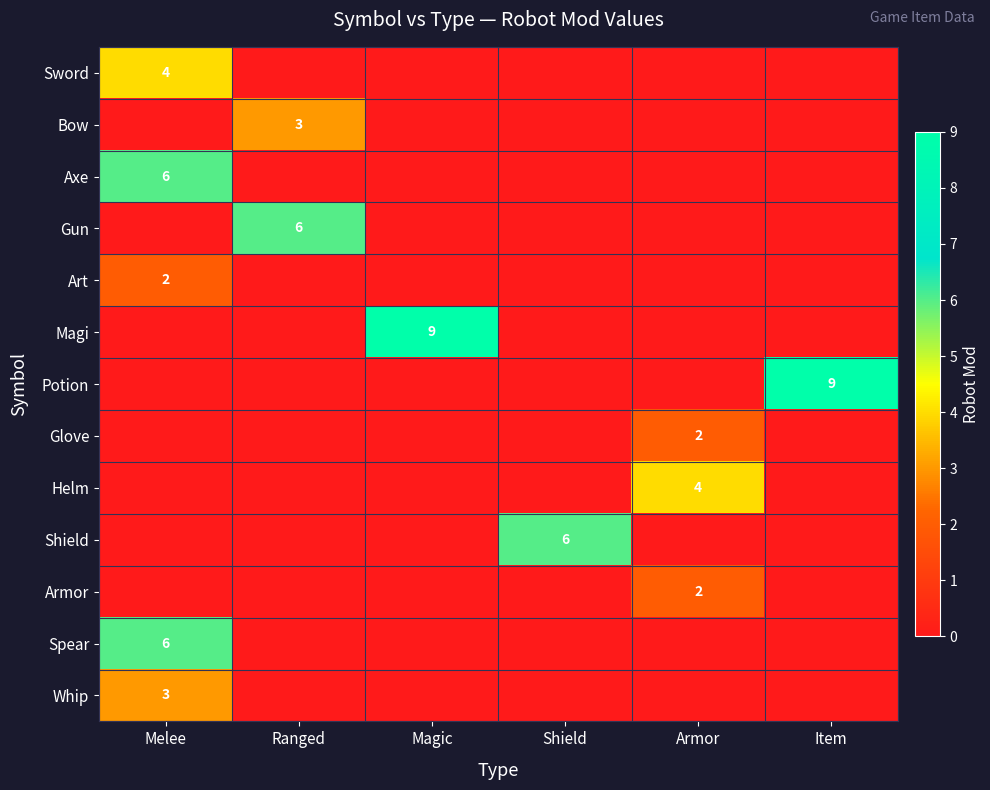

The value of Shield at Shield is 6. True or false?

True